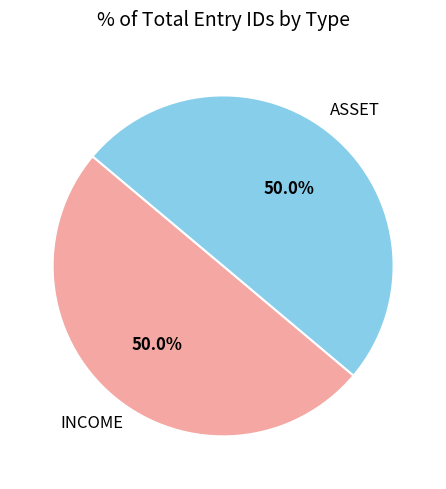

Do INCOME and ASSET together represent more than half of the pie?

Yes